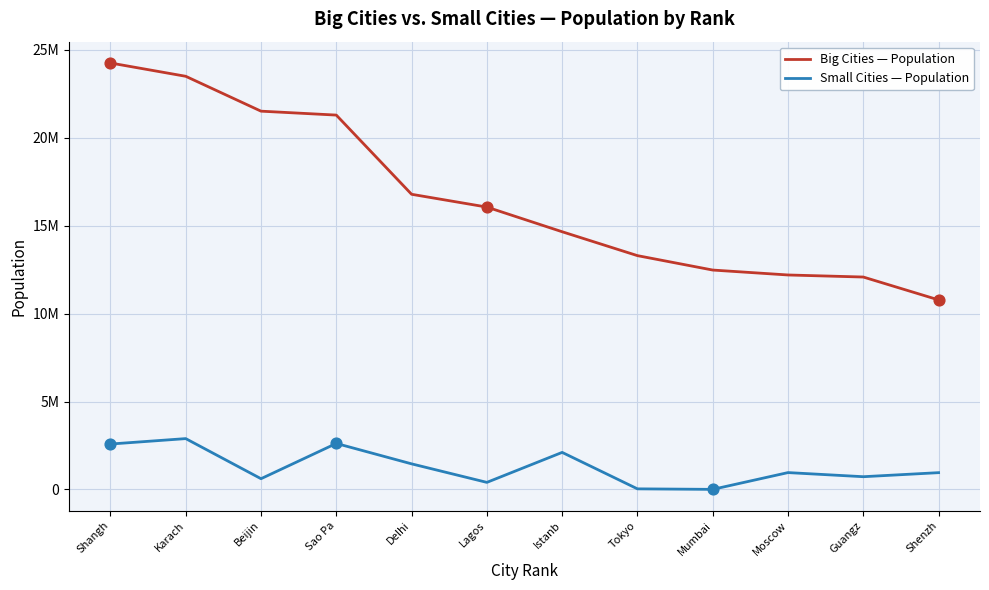

Is the value of Small Cities — Population at Shenzh greater than the value of Big Cities — Population at Lagos?

No